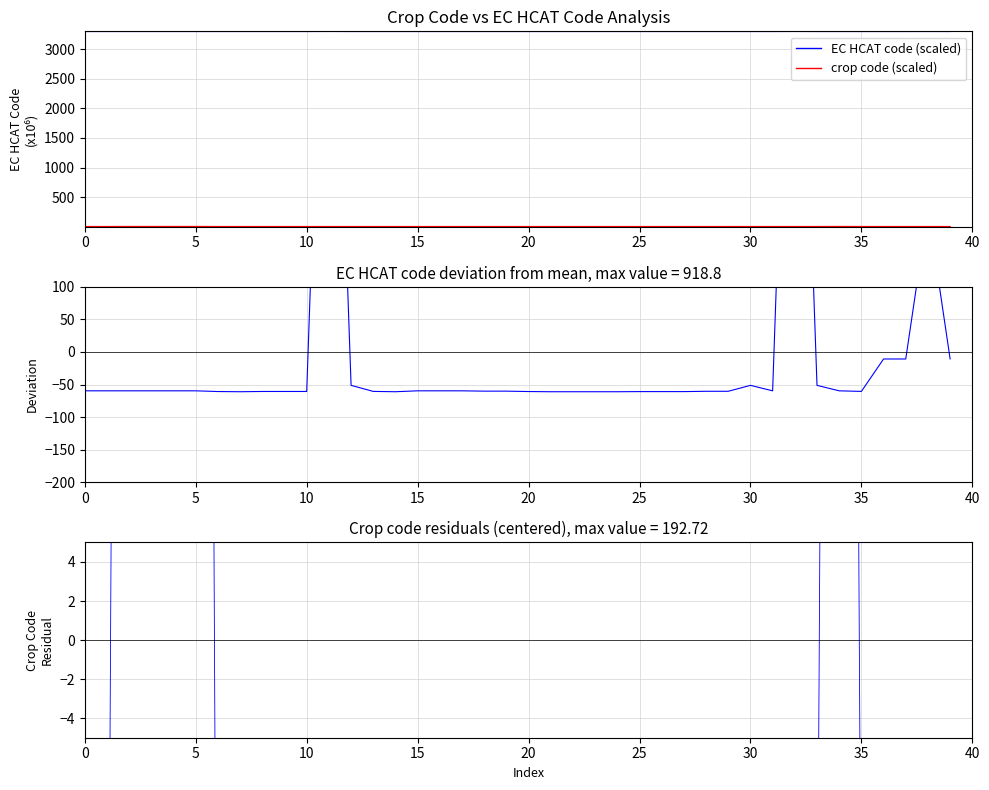

Which series ends up on top after the final intersection of EC HCAT deviation and crop code (scaled)?

crop code (scaled)